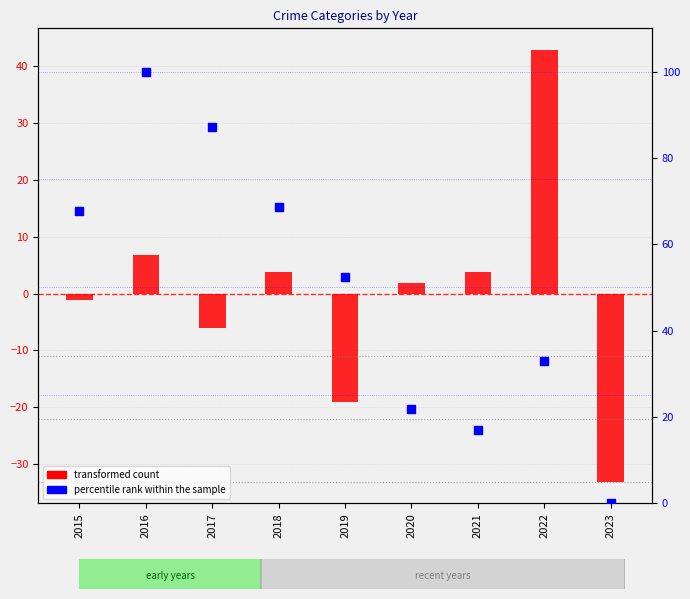

At which category is the sum across all series the highest?

2016